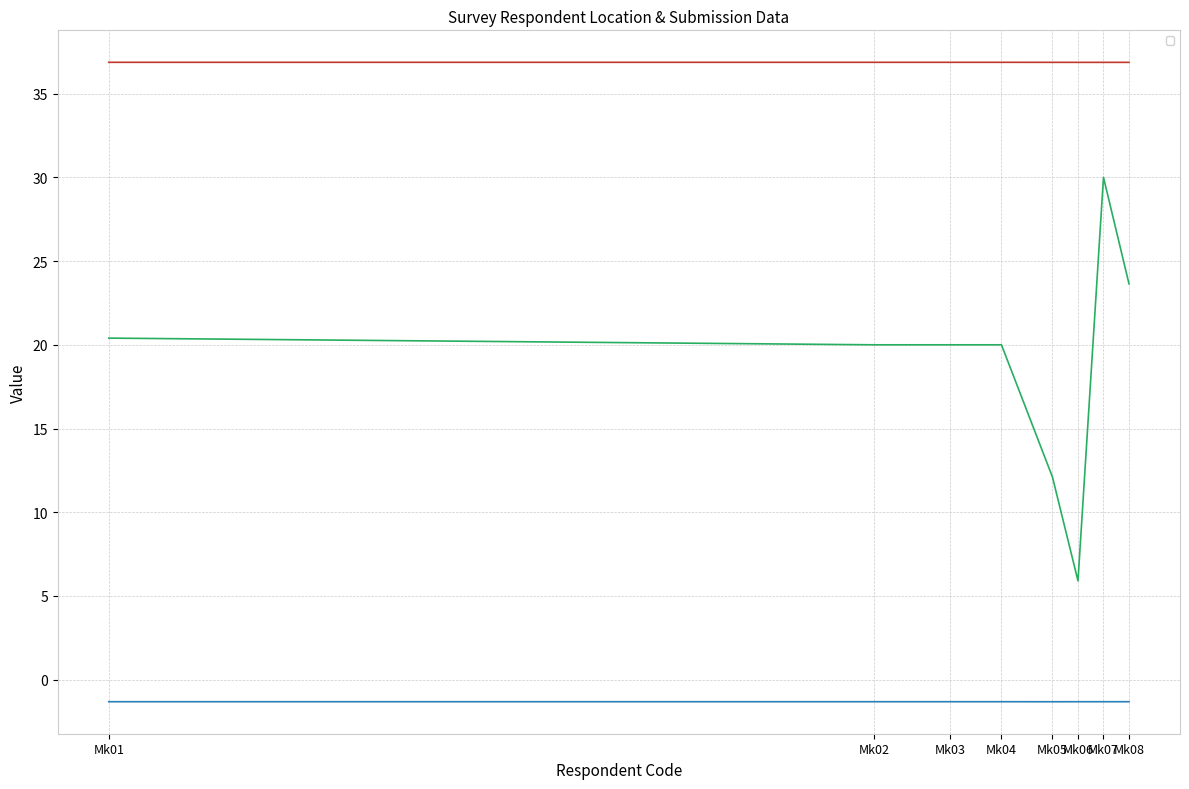

True or false: _Record your current location_latitude and _Record your current location_precision cross at least once.

False